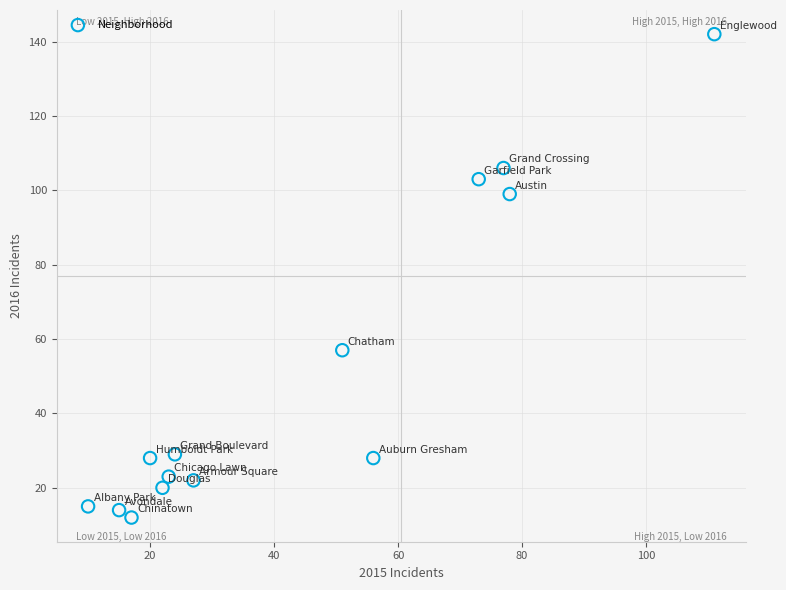

What is the range of Y values (max minus min)?

130